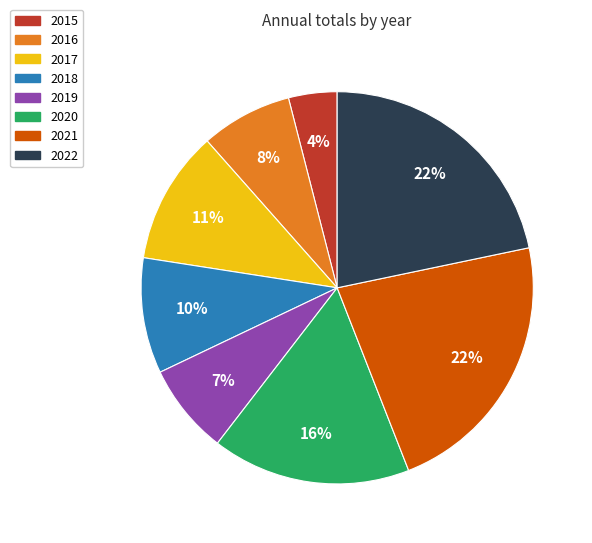

To the nearest percent, what is the combined percentage of 2017 and 2016?

19%